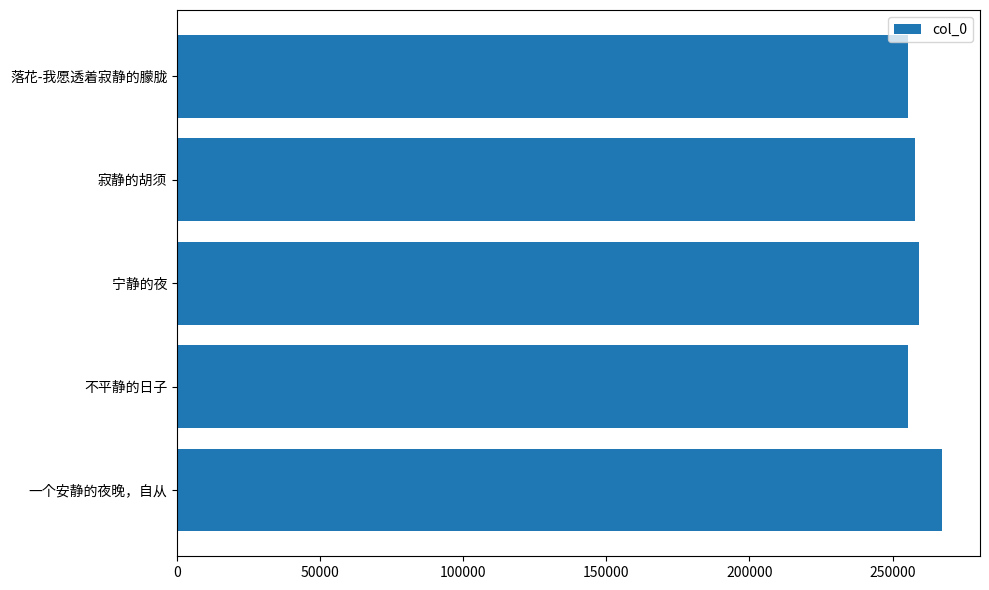

What is the sum of the values at 宁静的夜 and 一个安静的夜晚，自从?

526596